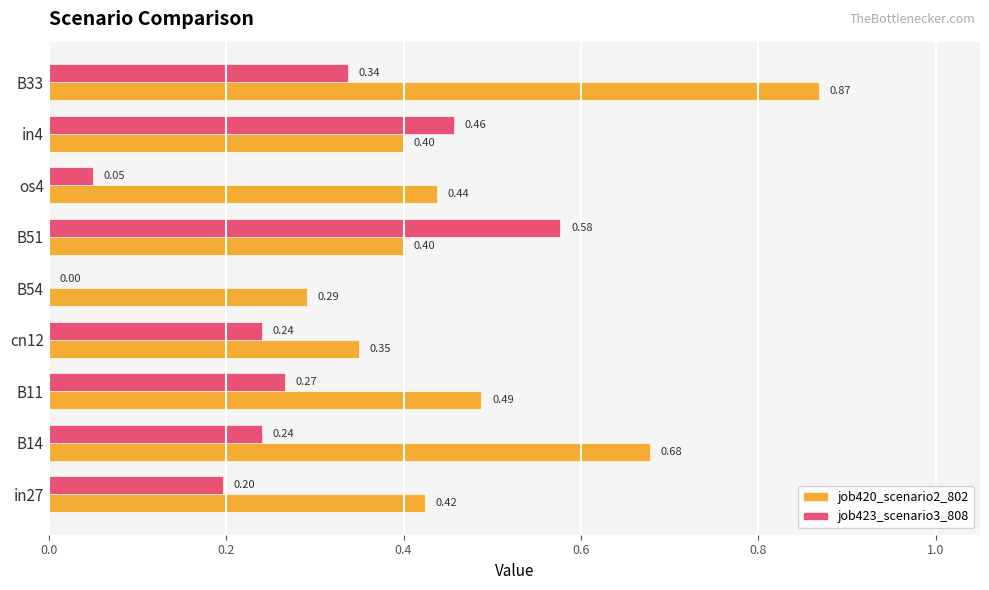

Which series has the largest total across all categories?

job420_scenario2_802